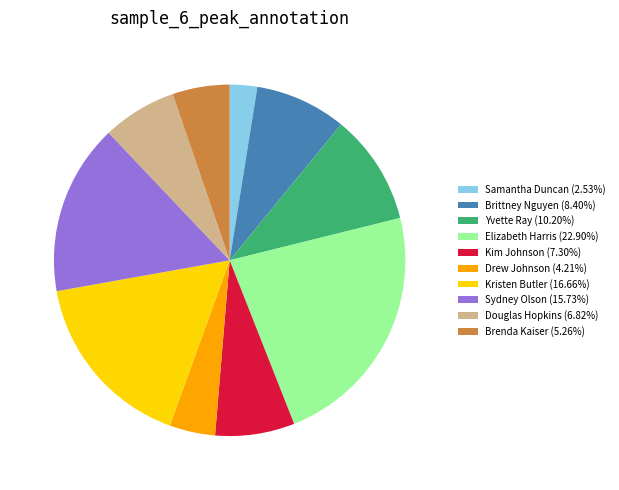

Is it true that Elizabeth Harris is 23% of the pie?

True